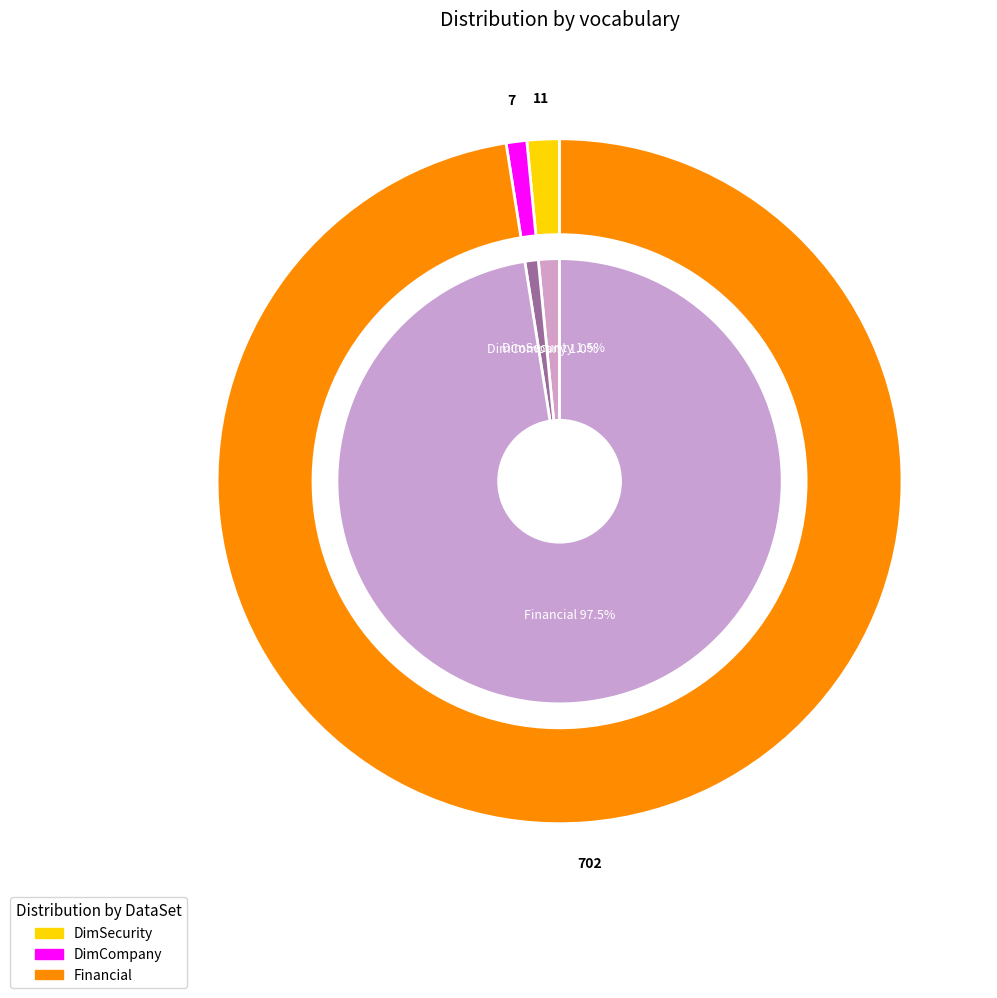

How much of the chart is everything except DimSecurity?

98.5%